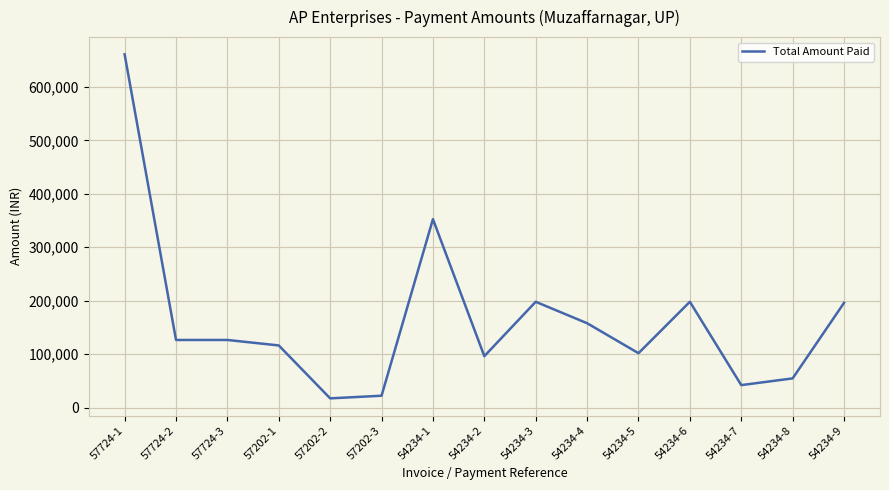

At which label is the value closest to 339131?

54234-1